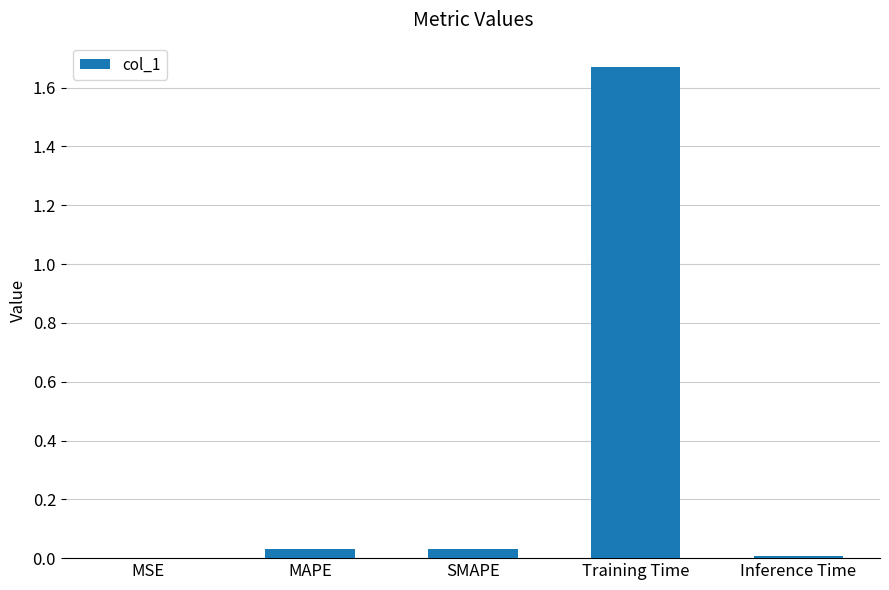

The value at SMAPE is 0.0. True or false?

True